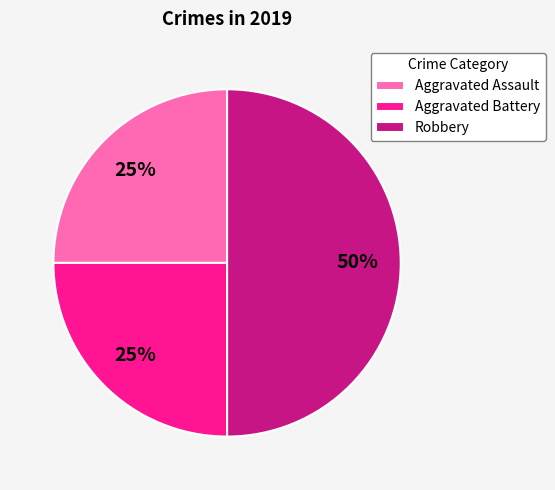

Which category has the biggest portion of the pie?

Robbery